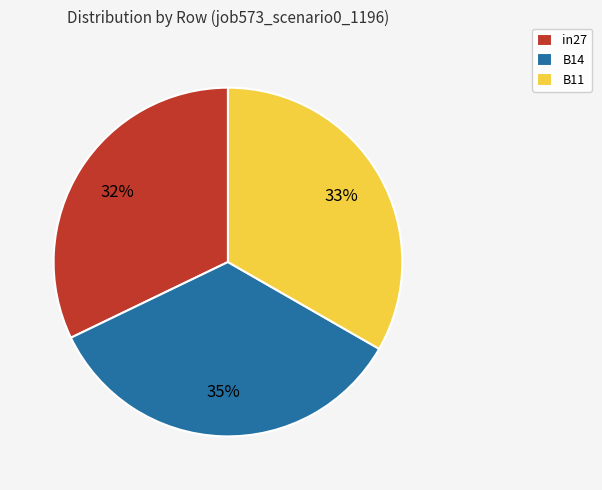

Which slice is the largest?

B14